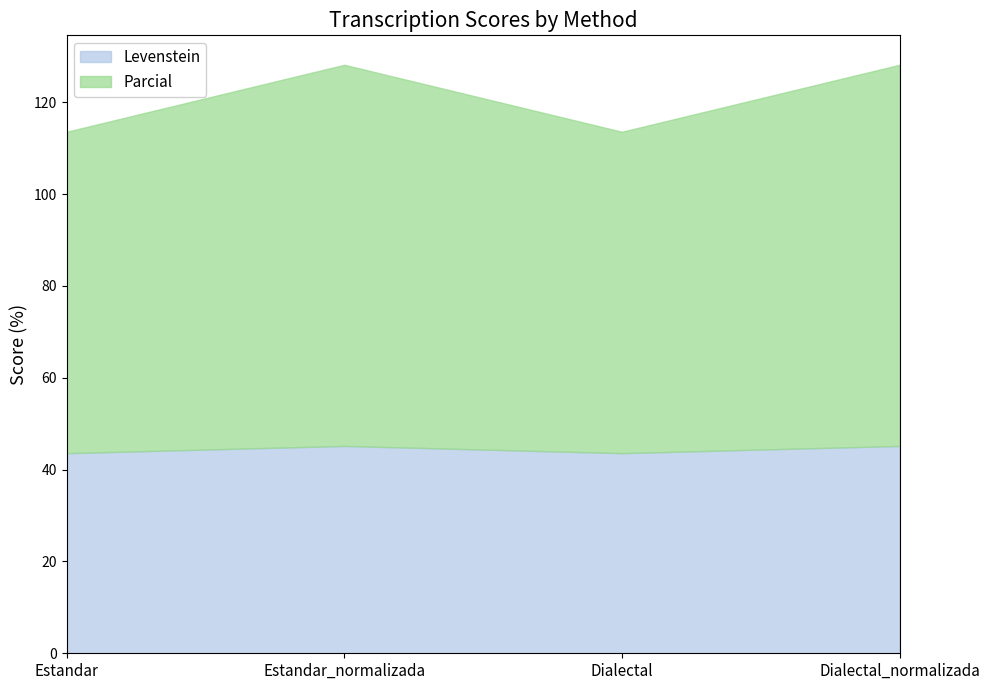

What is the difference between the highest and lowest values at Dialectal?

26.4